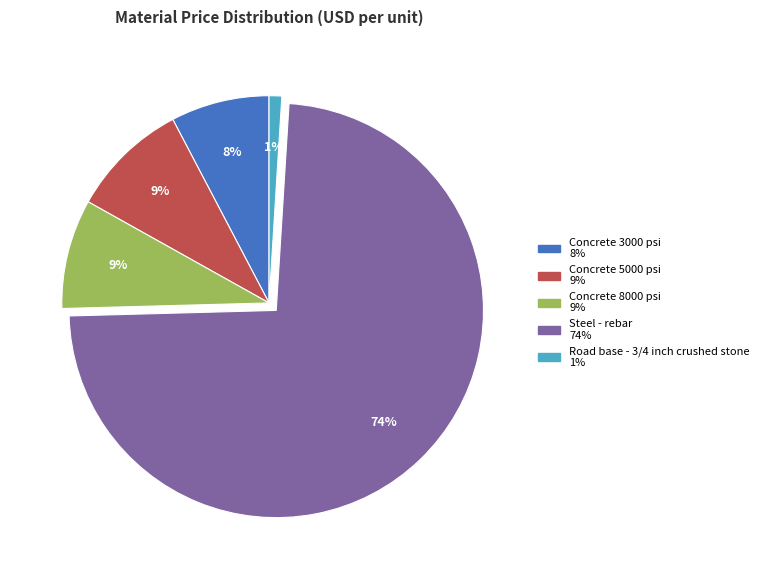

To the nearest percent, what is the average slice percentage?

20%